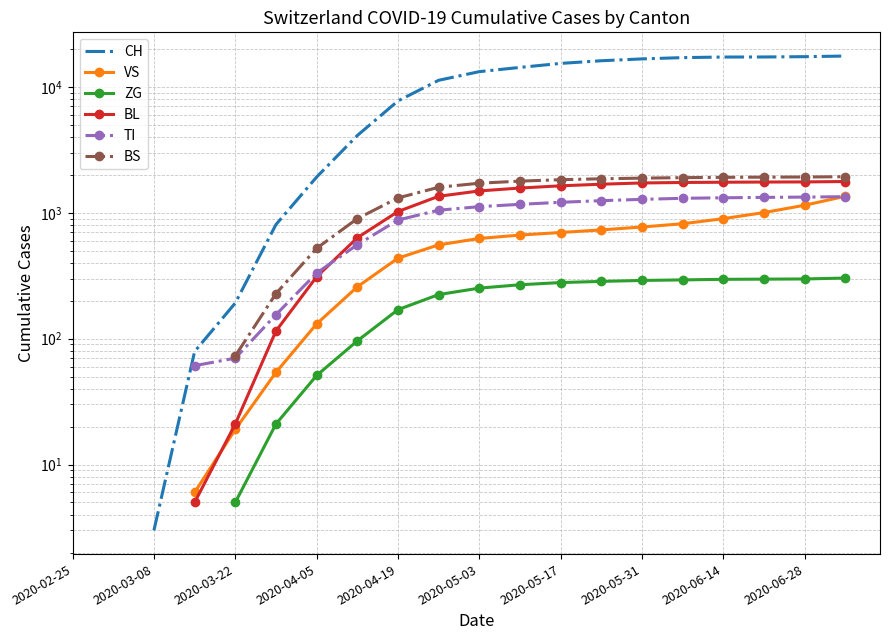

The ZG series shows 303.0 at 19. True or false?

True